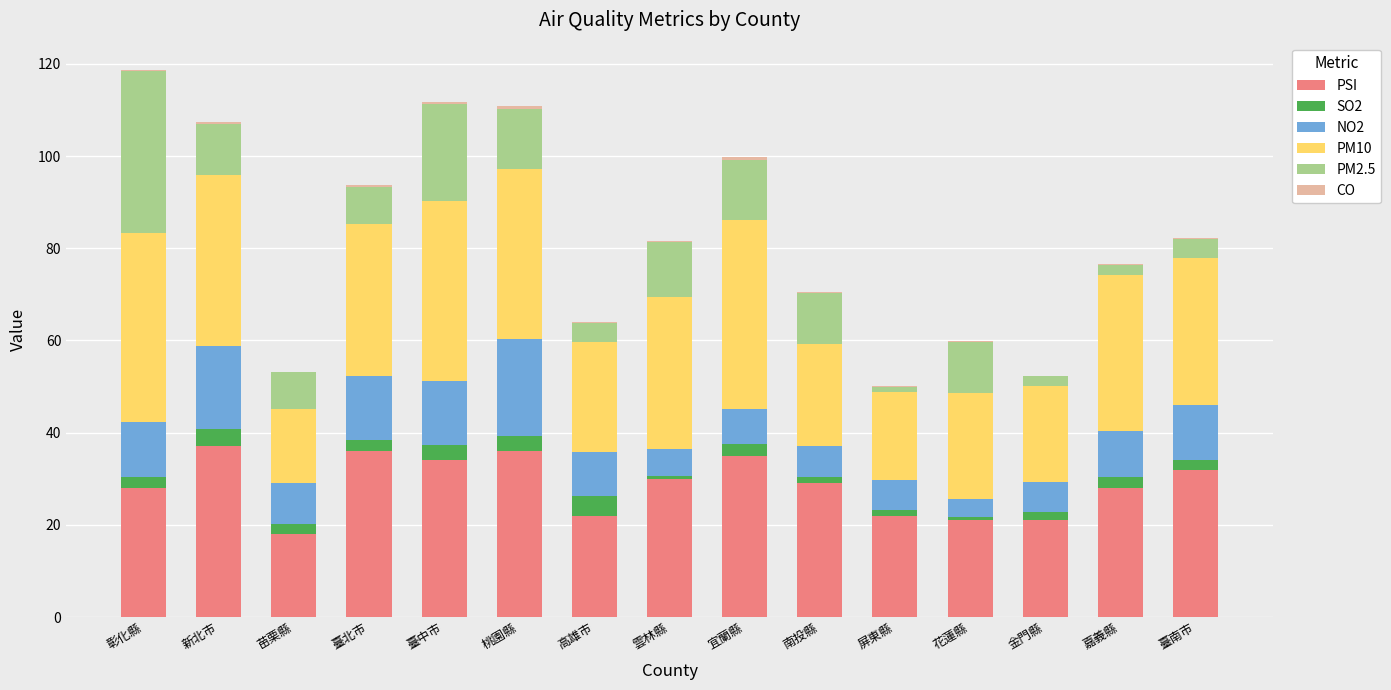

How many distinct data groups are displayed?

6